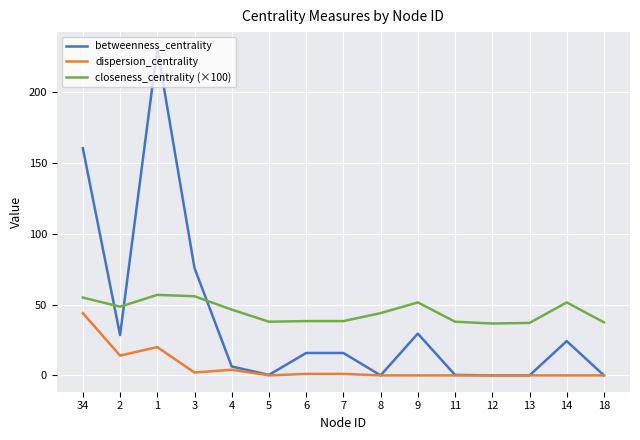

Rank the series at 1 from highest to lowest value.

betweenness_centrality, closeness_centrality (×100), dispersion_centrality